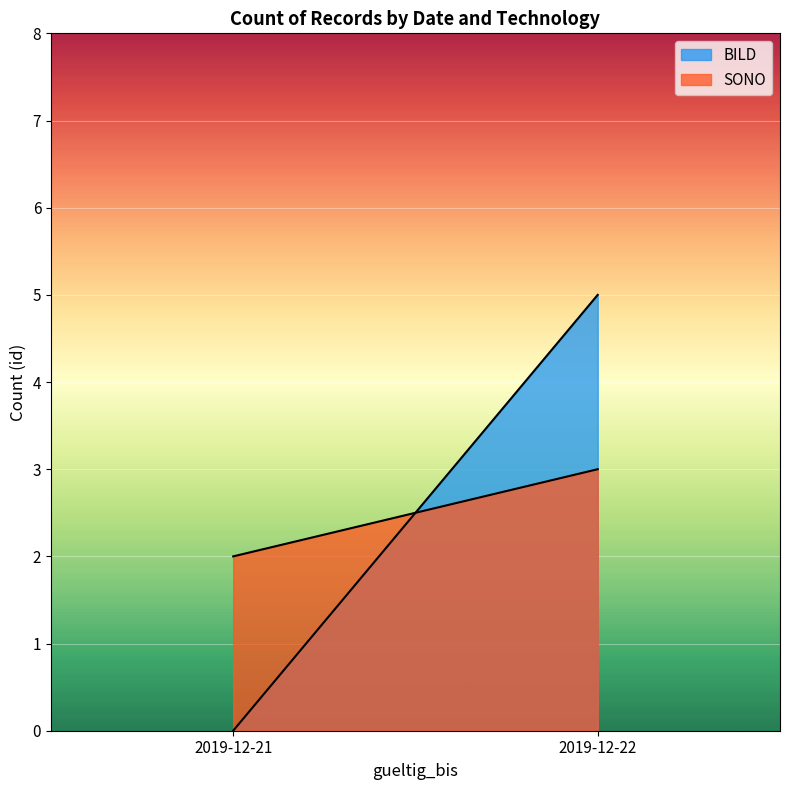

Which series has the largest total across all categories?

SONO